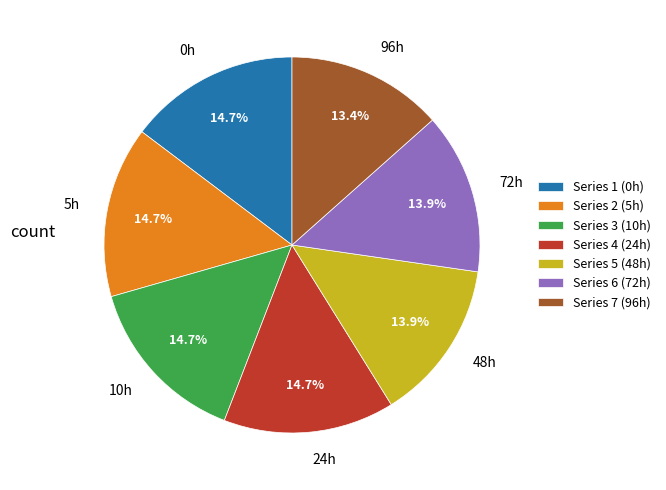

To the nearest percent, what is the combined percentage of Series 3 and Series 1?

29%